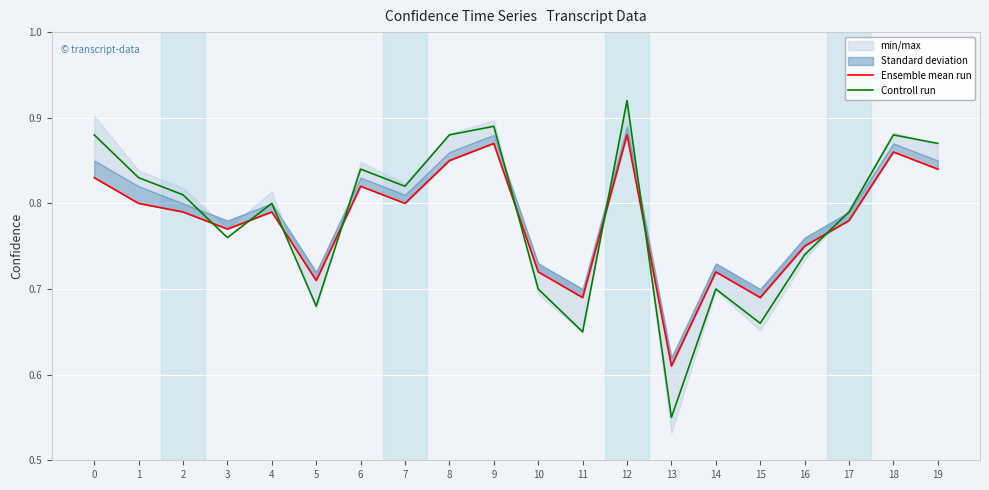

Between 12 and 15, which is larger?

12